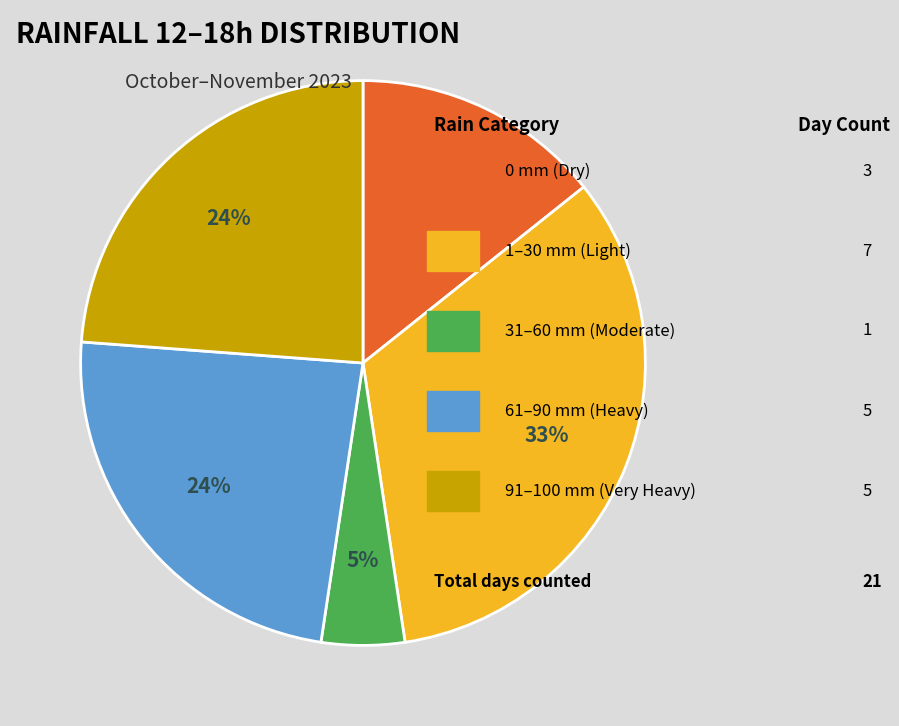

How many slices are in this pie chart?

5